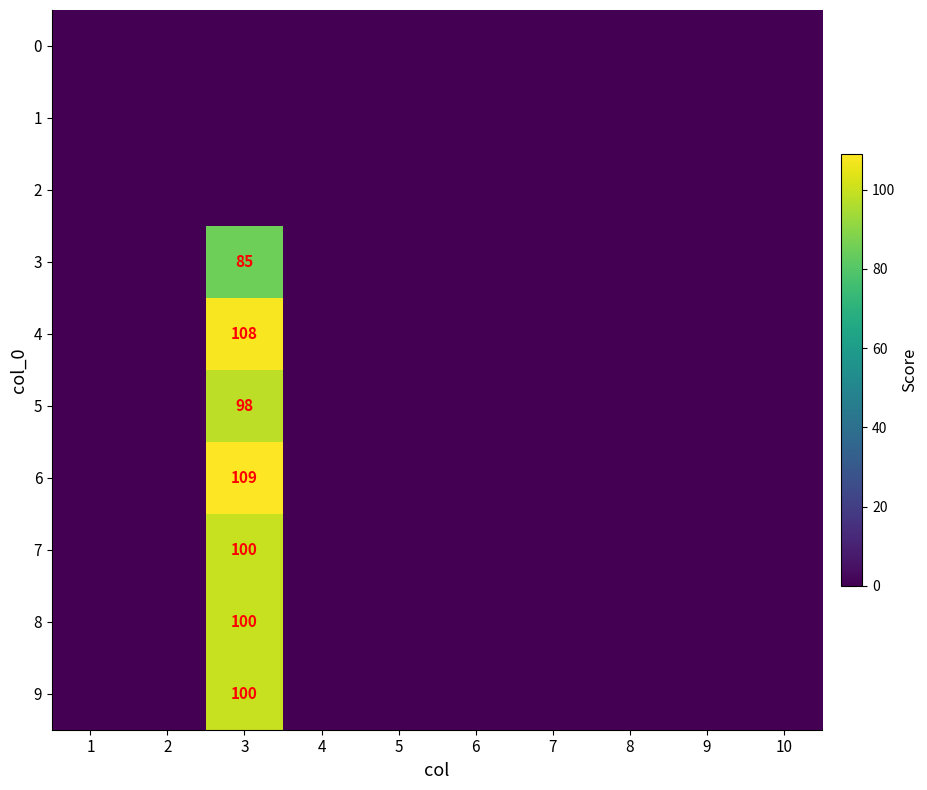

Which series has the largest total across all categories?

6